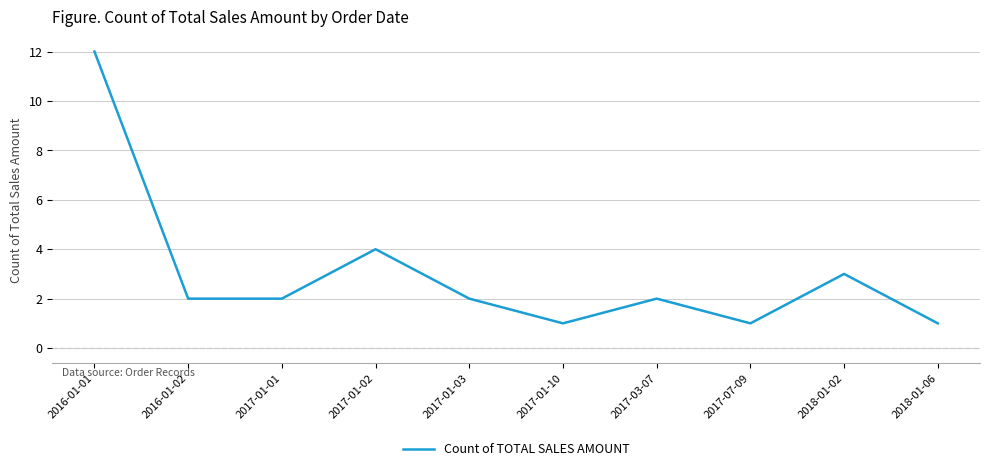

Where is the data nearest to the value 6?

2017-01-02